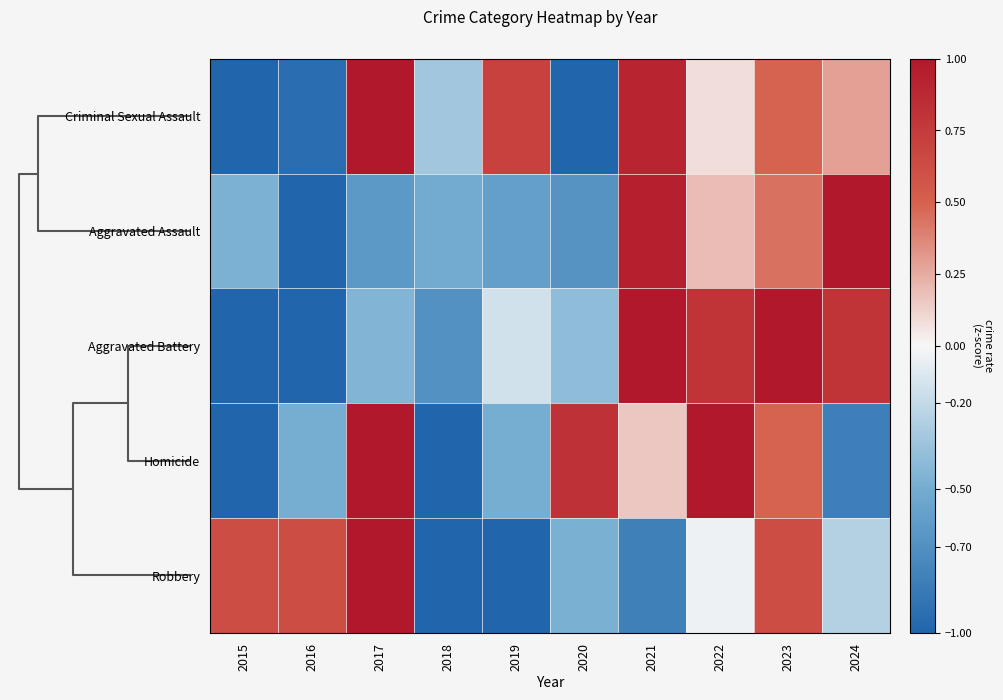

Reading right to left, what are all the values shown in this chart?

Criminal Sexual Assault: 2024=0.3	2023=0.5	2022=0.1	2021=0.9	2020=-1.0	2019=0.7	2018=-0.3	2017=1.0	2016=-0.9	2015=-1.0
Aggravated Assault: 2024=1.0	2023=0.4	2022=0.2	2021=0.9	2020=-0.7	2019=-0.6	2018=-0.5	2017=-0.6	2016=-1.0	2015=-0.5
Aggravated Battery: 2024=0.8	2023=1.0	2022=0.8	2021=1.0	2020=-0.4	2019=-0.1	2018=-0.7	2017=-0.4	2016=-1.0	2015=-1.0
Homicide: 2024=-0.8	2023=0.5	2022=1.0	2021=0.2	2020=0.8	2019=-0.5	2018=-1.0	2017=1.0	2016=-0.5	2015=-1.0
Robbery: 2024=-0.3	2023=0.6	2022=-0.0	2021=-0.8	2020=-0.5	2019=-1.0	2018=-1.0	2017=1.0	2016=0.6	2015=0.6